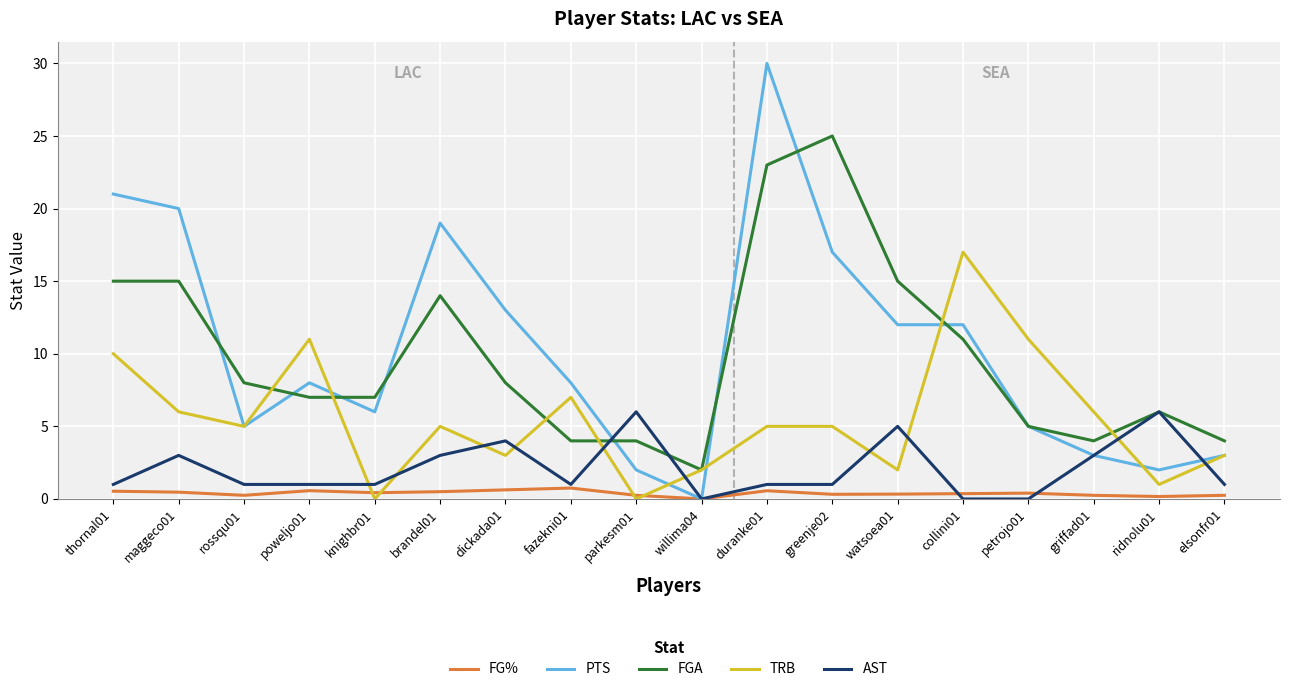

At how many categories does at least one series exceed 12?

8